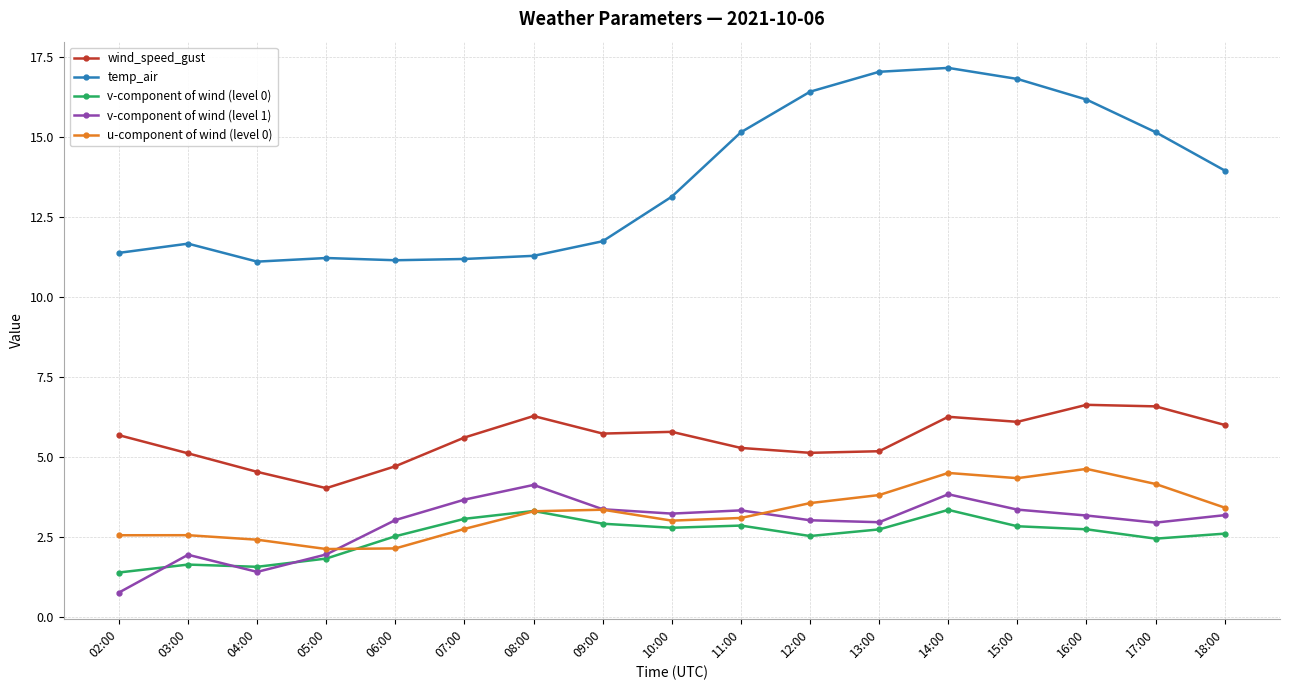

True or false: temp_air and wind_speed_gust intersect in this chart.

False